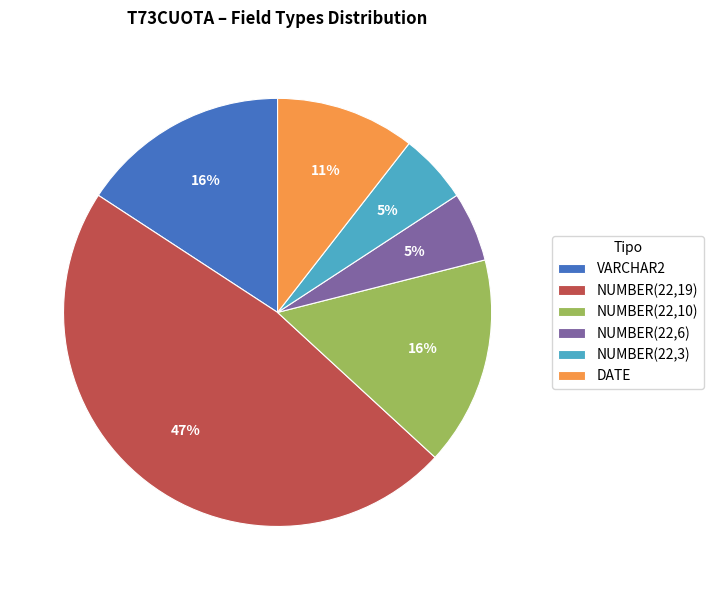

Which has a higher value, NUMBER(22,19) or NUMBER(22,3)?

NUMBER(22,19)